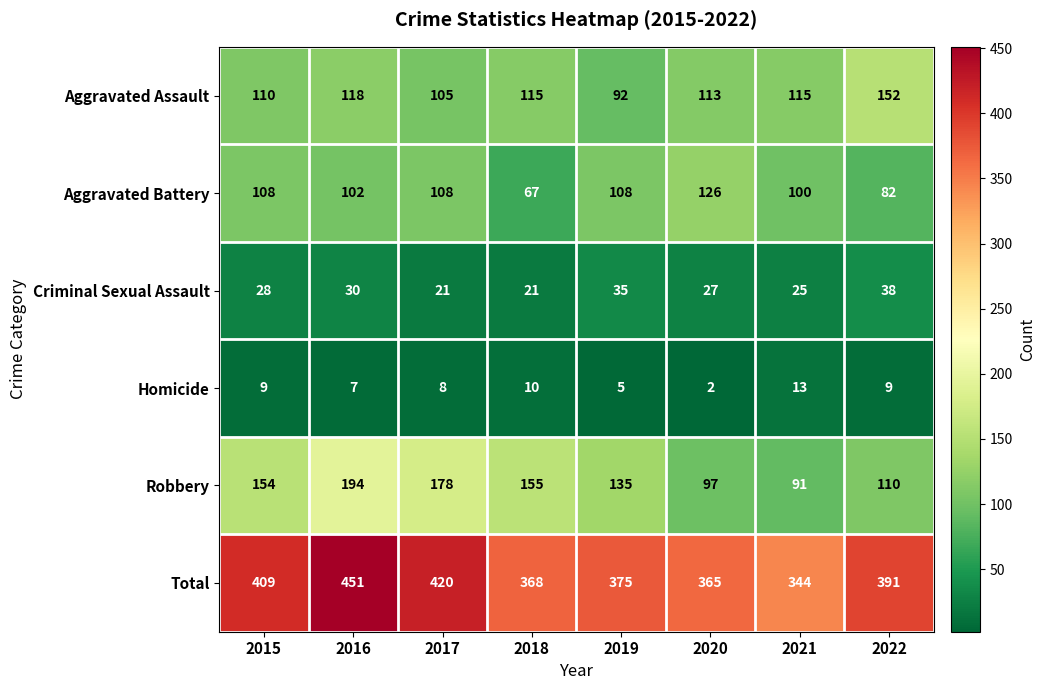

At which label does Homicide reach its minimum?

2020